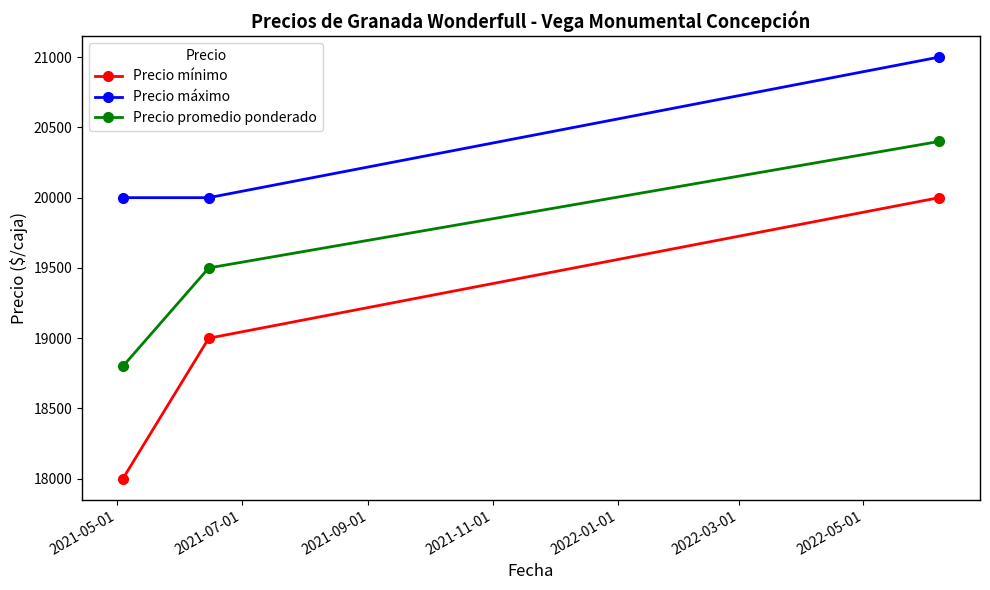

What is the difference between the second highest and minimum values in the Precio mínimo series?

1000